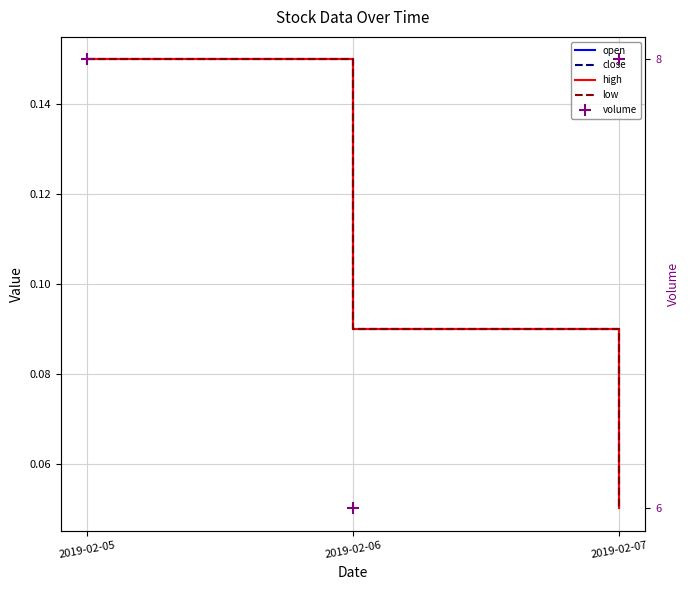

Is it true that open equals 0.0 at 2019-02-07?

False